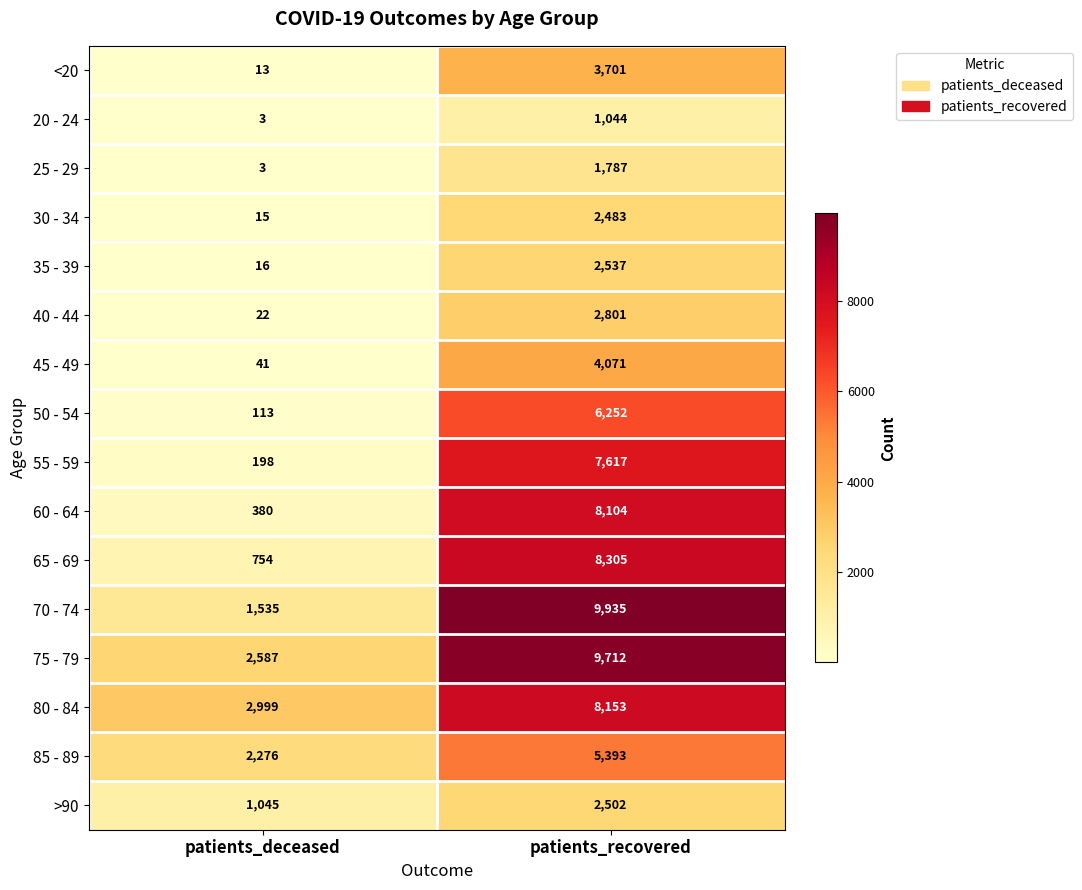

Rank the series by their maximum value, from lowest to highest.

20 - 24, 25 - 29, 30 - 34, >90, 35 - 39, 40 - 44, <20, 45 - 49, 85 - 89, 50 - 54, 55 - 59, 60 - 64, 80 - 84, 65 - 69, 75 - 79, 70 - 74